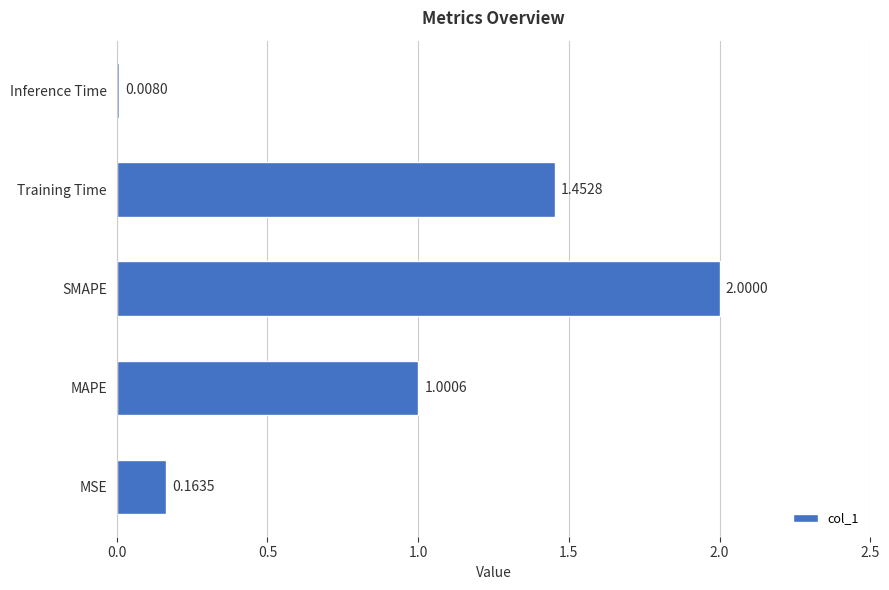

Rank the categories by value from highest to lowest.

SMAPE, Training Time, MAPE, MSE, Inference Time